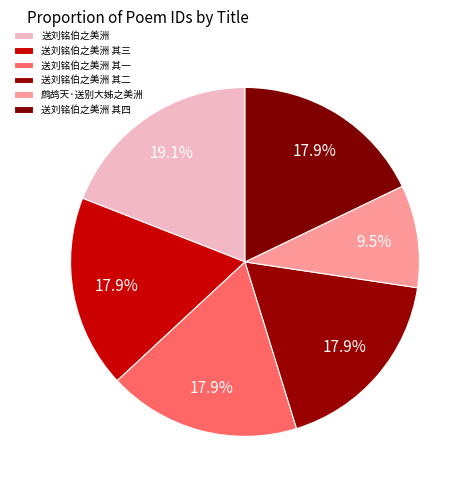

Which category has the biggest portion of the pie?

送刘铭伯之美洲